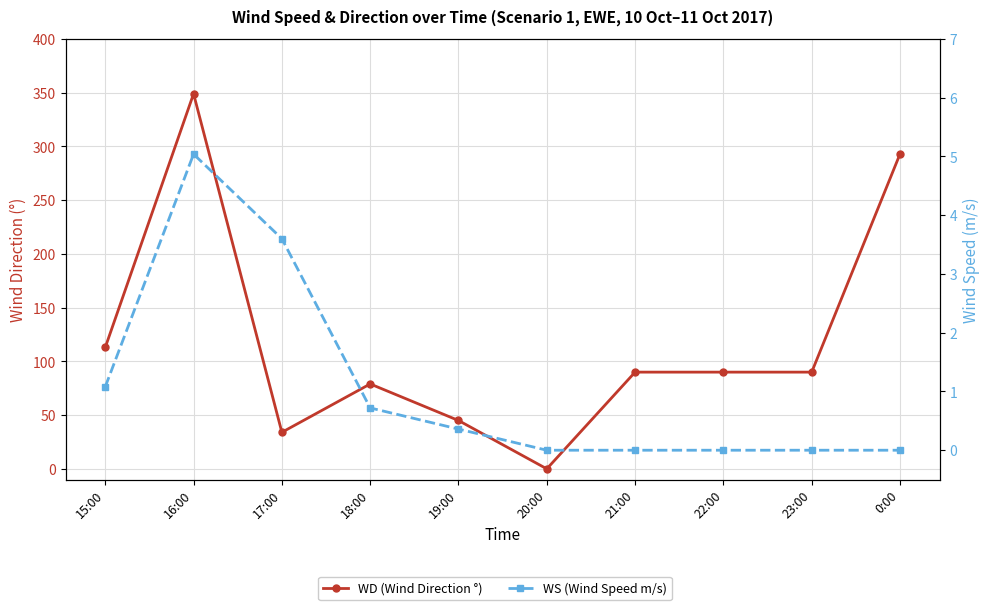

In WD (Wind Direction °), how many points are lower than both neighbors (excluding endpoints)?

2